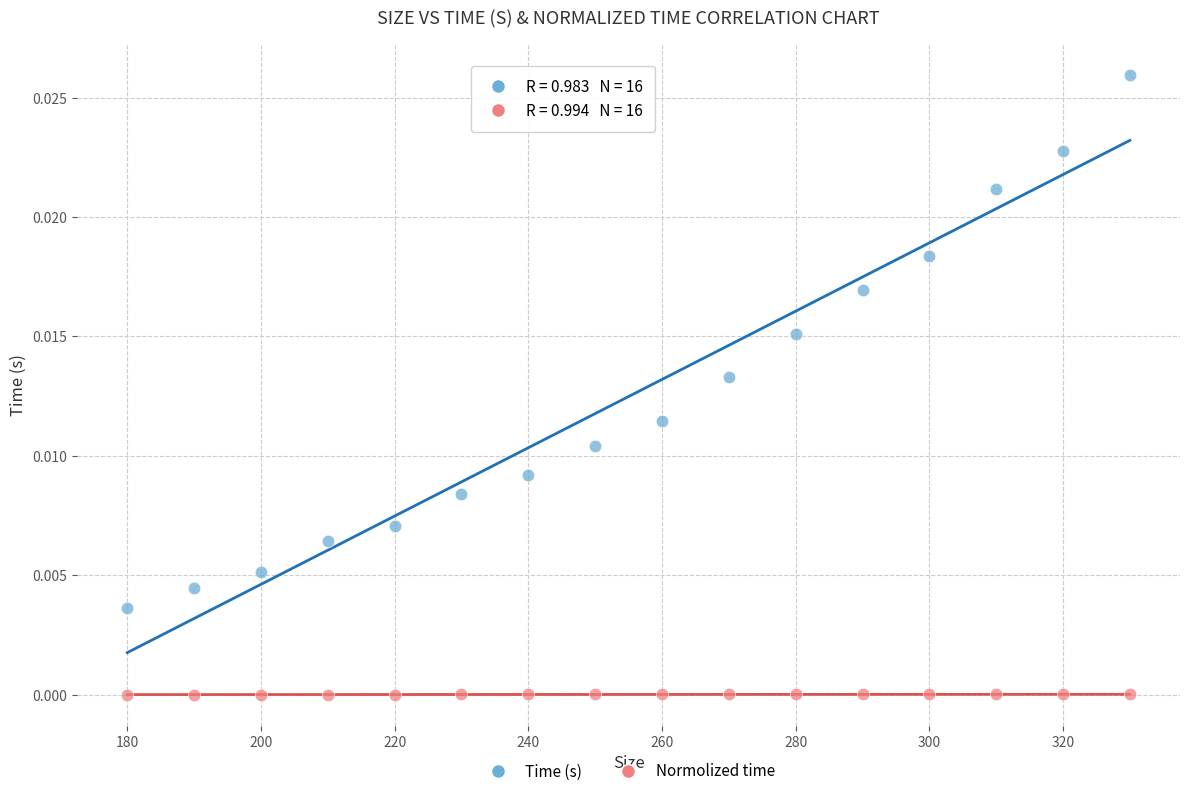

Across all data points, what is the range of X values (max minus min)?

150.0